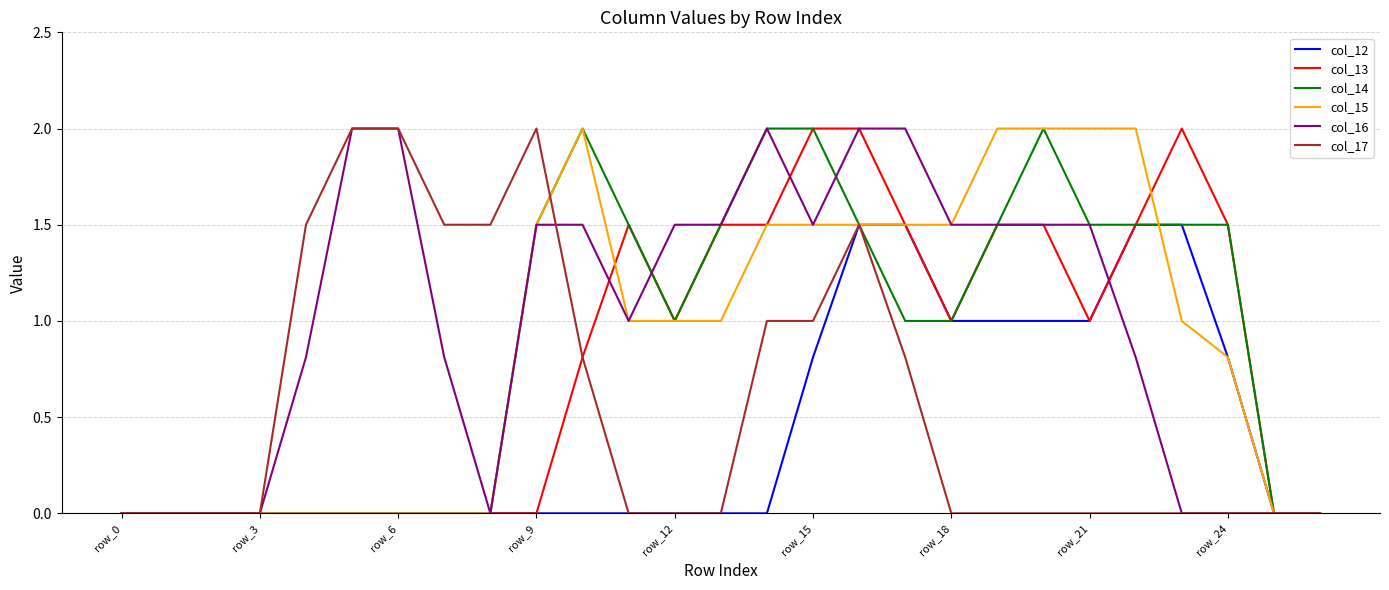

What is the highest value of the col_16 series?

2.0